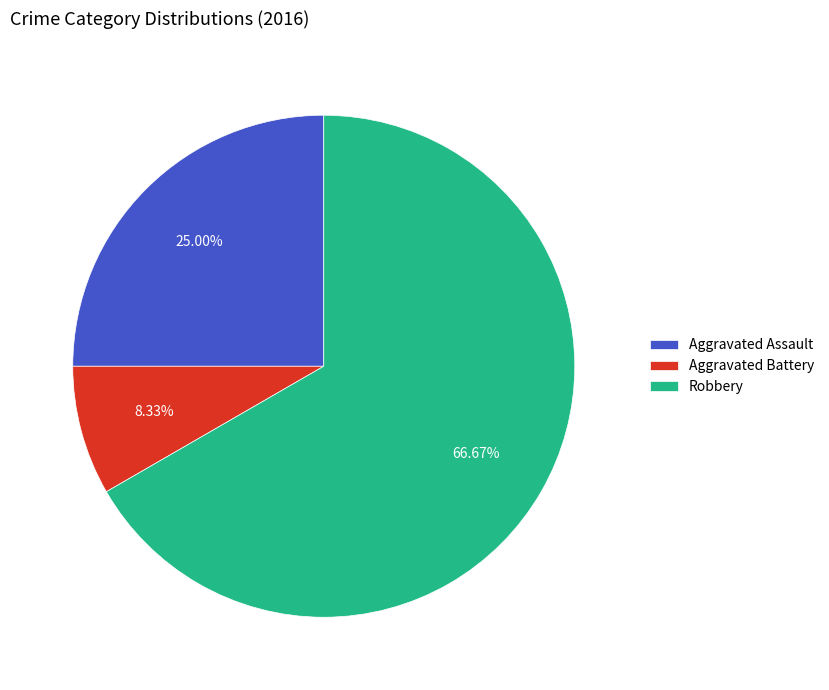

Between Aggravated Battery and Aggravated Assault, which is larger?

Aggravated Assault